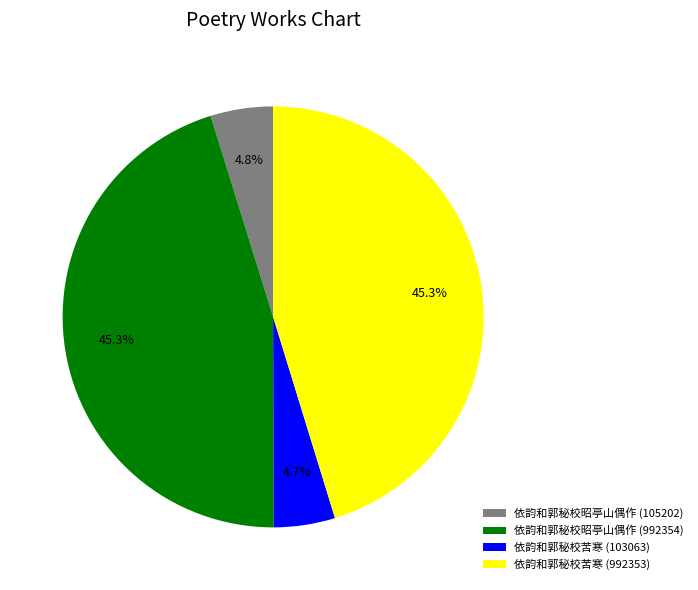

Approximately how many times larger is the value at 依韵和郭秘校苦寒 (103063) compared to 依韵和郭秘校昭亭山偶作 (105202)?

1.0